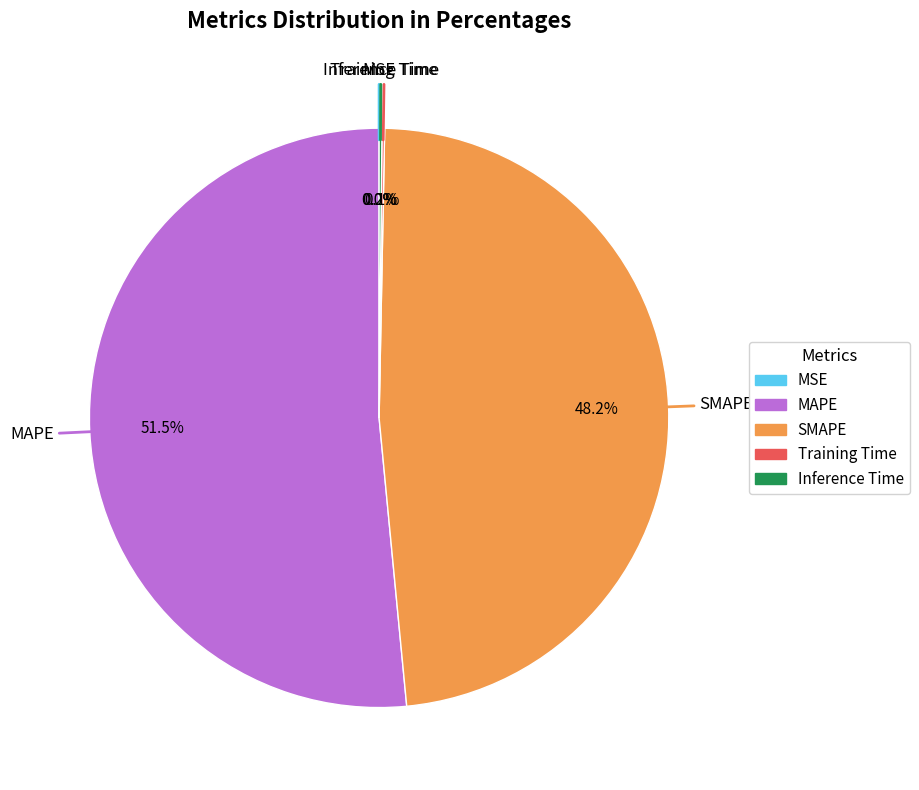

To the nearest percent, what is the average slice percentage?

20%